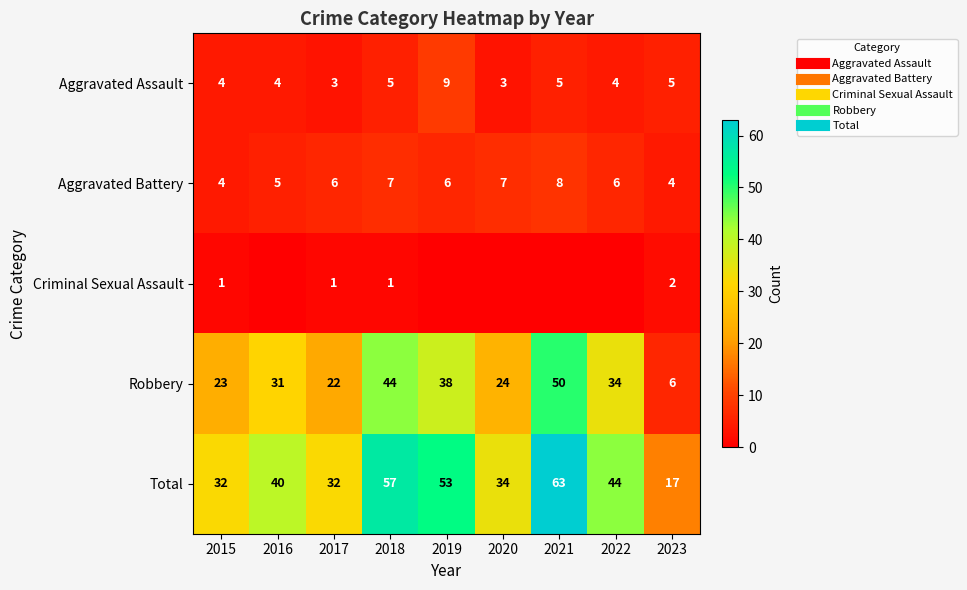

Which category has the highest value in the Total series?

2021